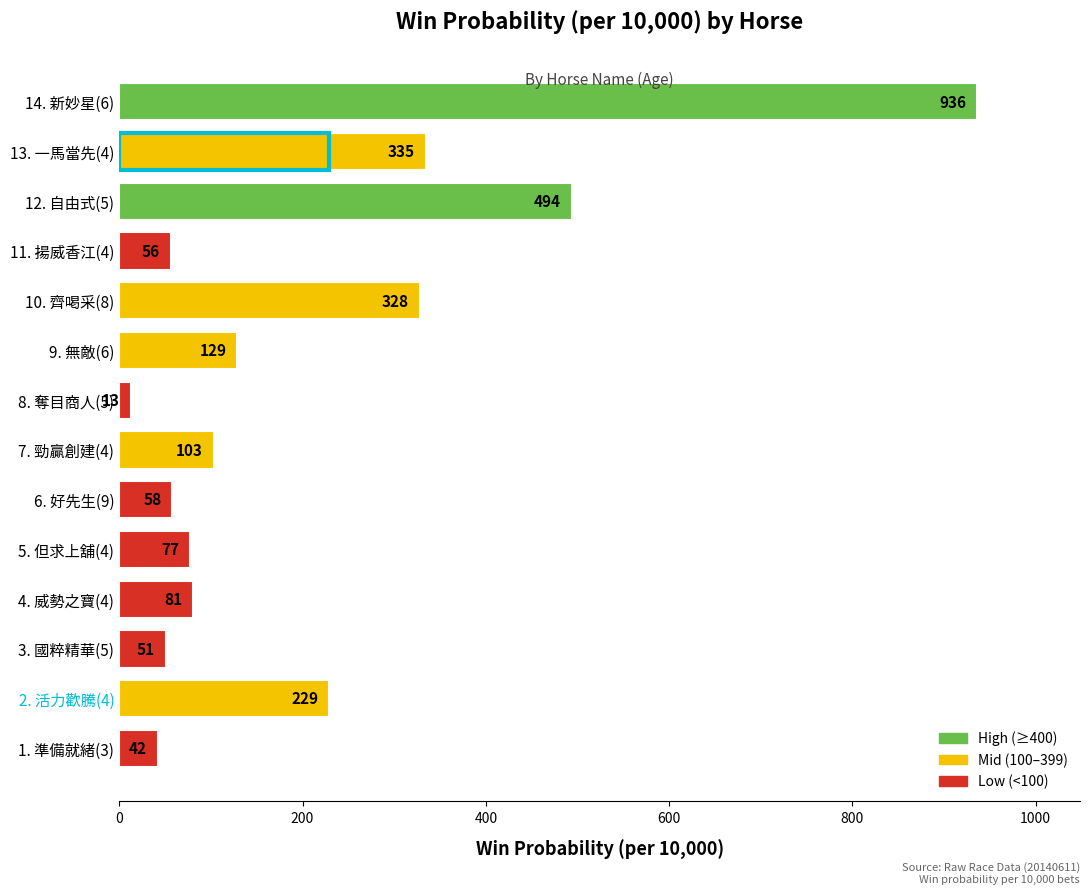

Between 6. 好先生(9) and 7. 勁贏創建(4), which is larger?

7. 勁贏創建(4)